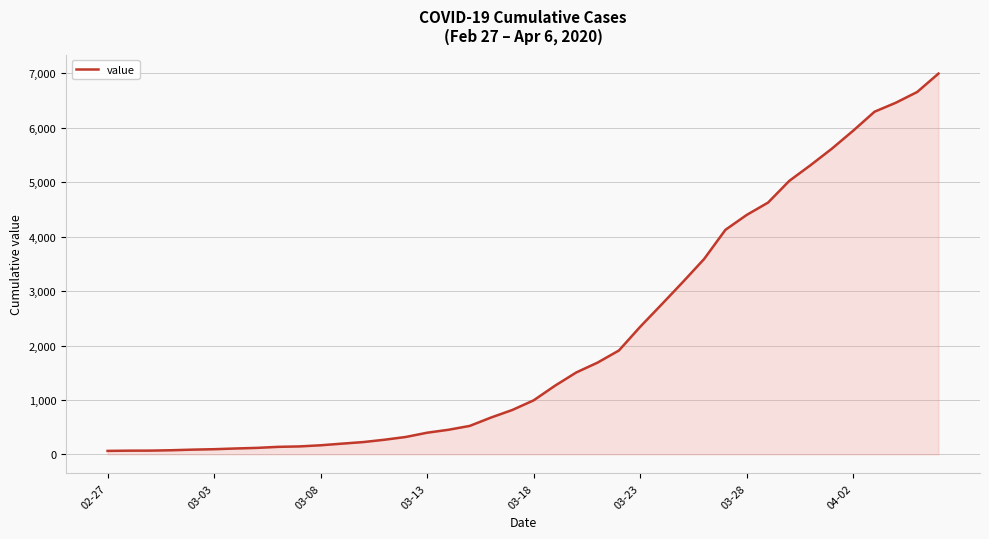

What is the maximum value shown in the chart?

6995